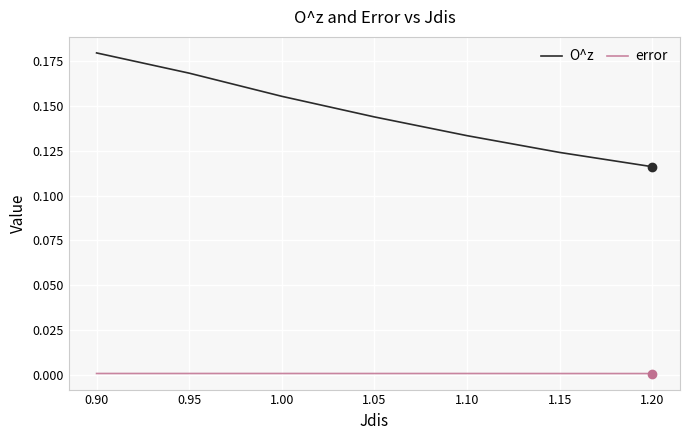

At how many categories does at least one series exceed 0?

7